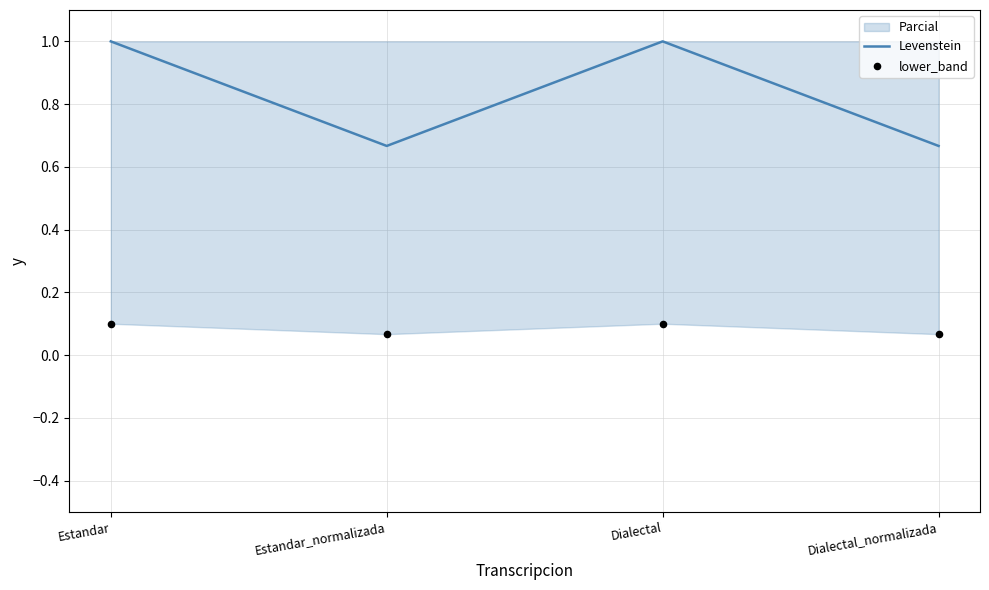

What is the total value across all series at Dialectal_normalizada?

0.7